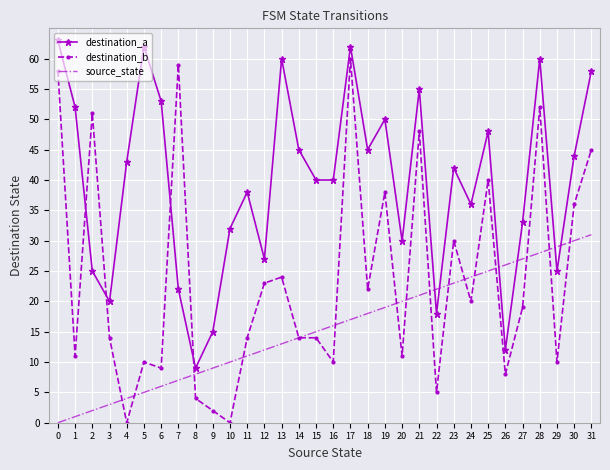

How many values in the source_state series are below 16?

16